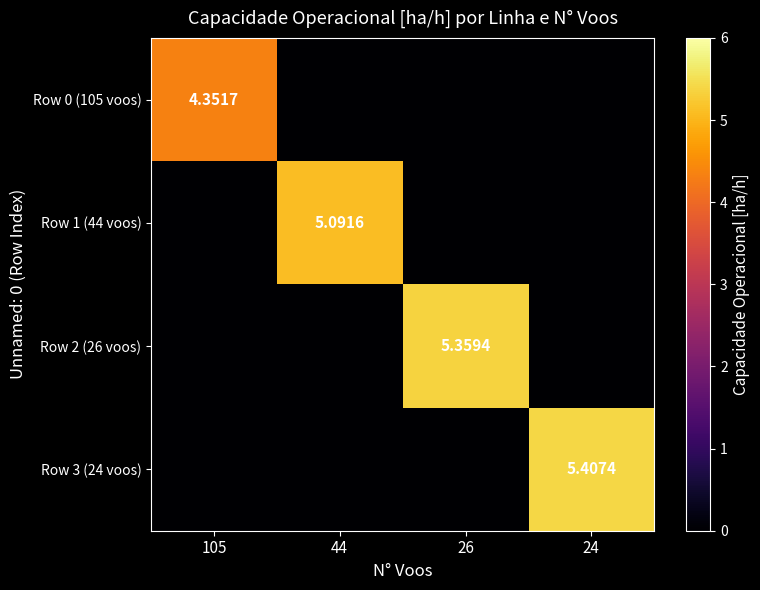

What is the difference between the Row 1 (44 voos) values at 24 and 44?

5.1